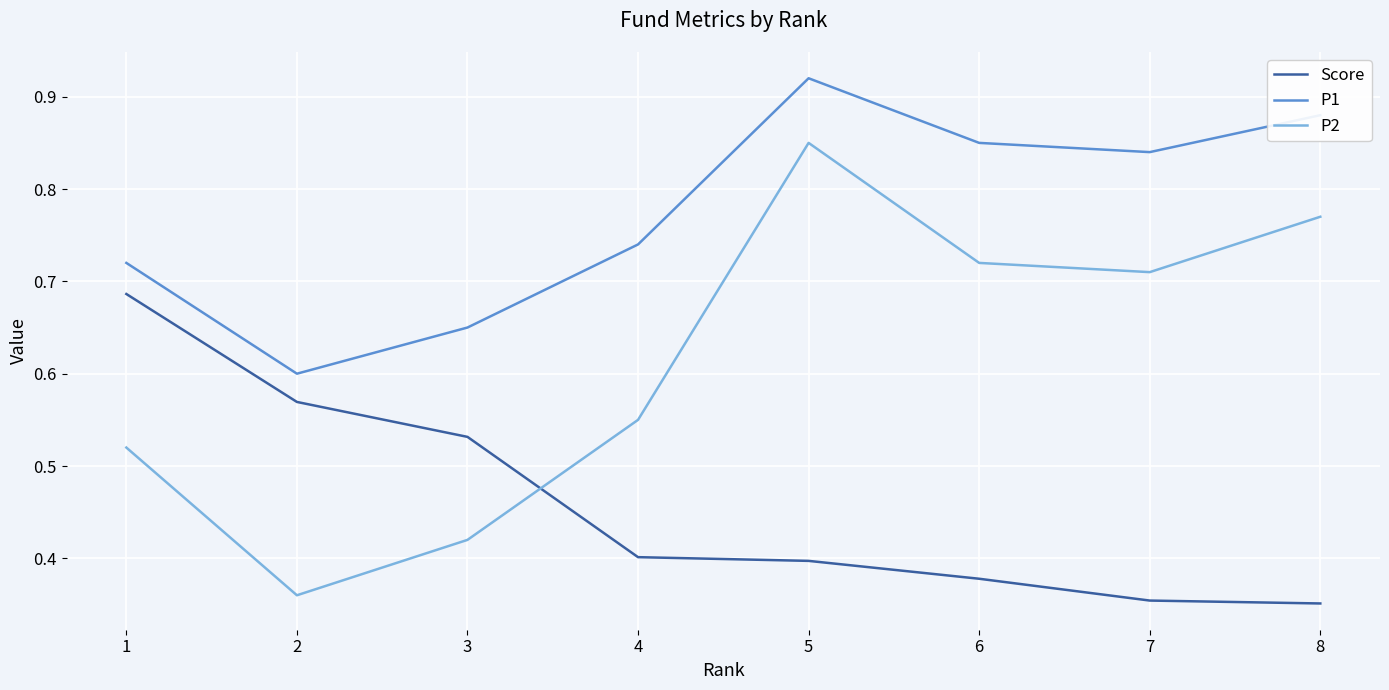

The Score series shows 0.4 at 8. True or false?

True